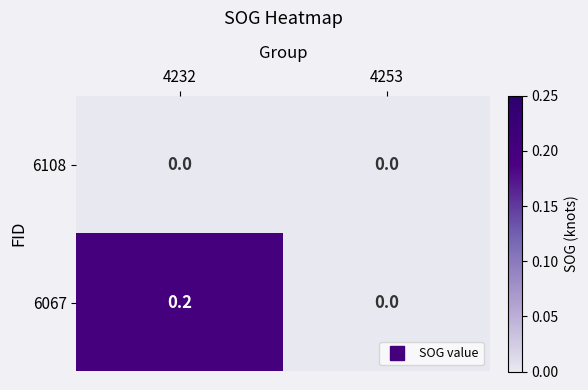

Reading left to right, transcribe all the data shown in this chart.

6108: 4232=0.0	4253=0.0
6067: 4232=0.2	4253=0.0